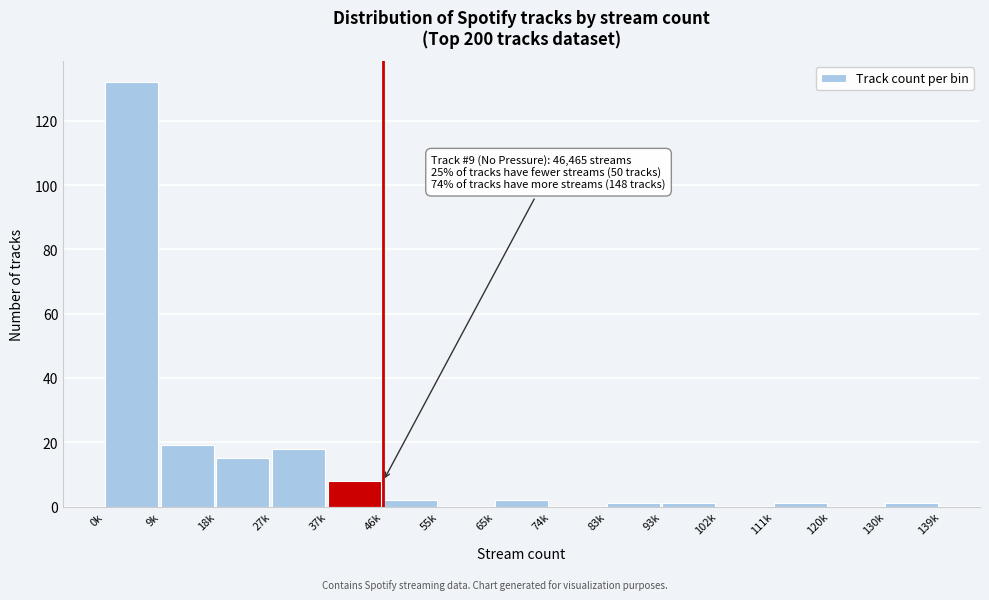

Reading left to right, what are all the values shown in this chart?

0k=132	9k=19	18k=15	27k=18	37k=8	46k=2	55k=0	65k=2	74k=0	83k=1	93k=1	102k=0	111k=1	120k=0	130k=1